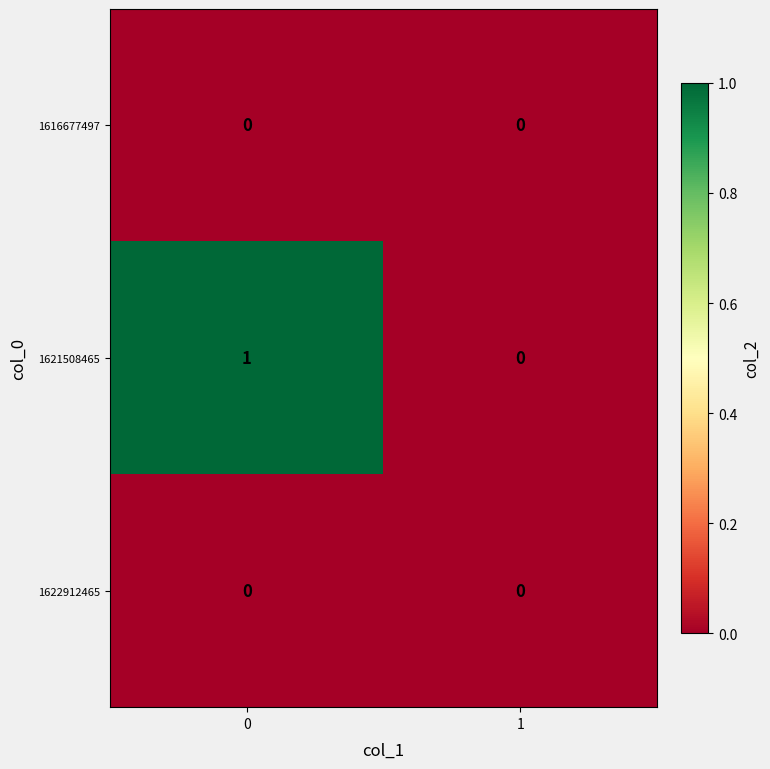

Reading left to right, list all the values displayed in this chart.

1616677497: 0=0	1=0
1621508465: 0=1	1=0
1622912465: 0=0	1=0